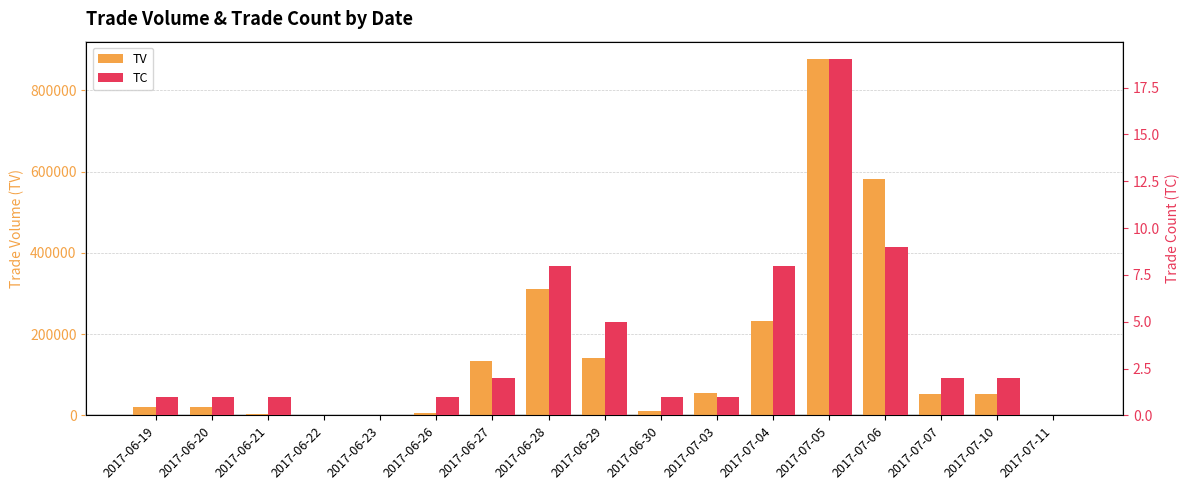

What is the difference between the highest and lowest values at 2017-07-04?

231992